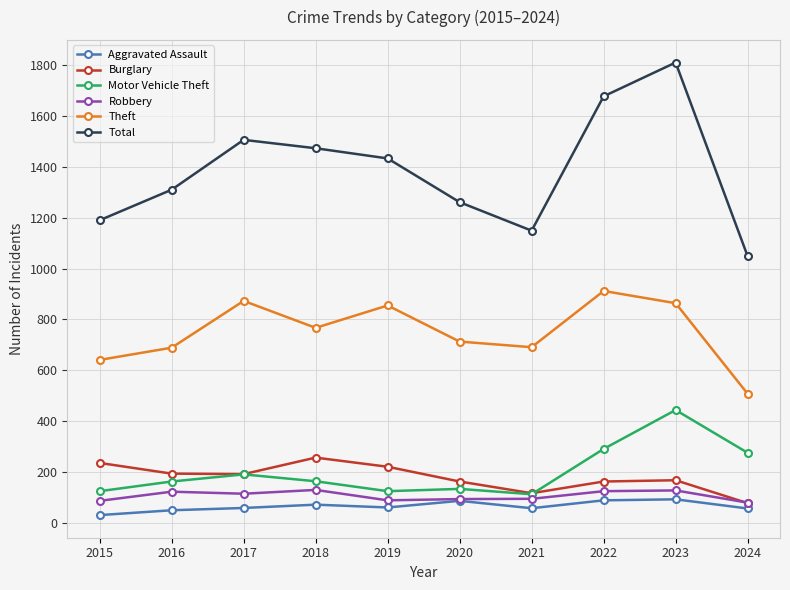

What is the difference between the maximum and minimum values in the Burglary series?

179